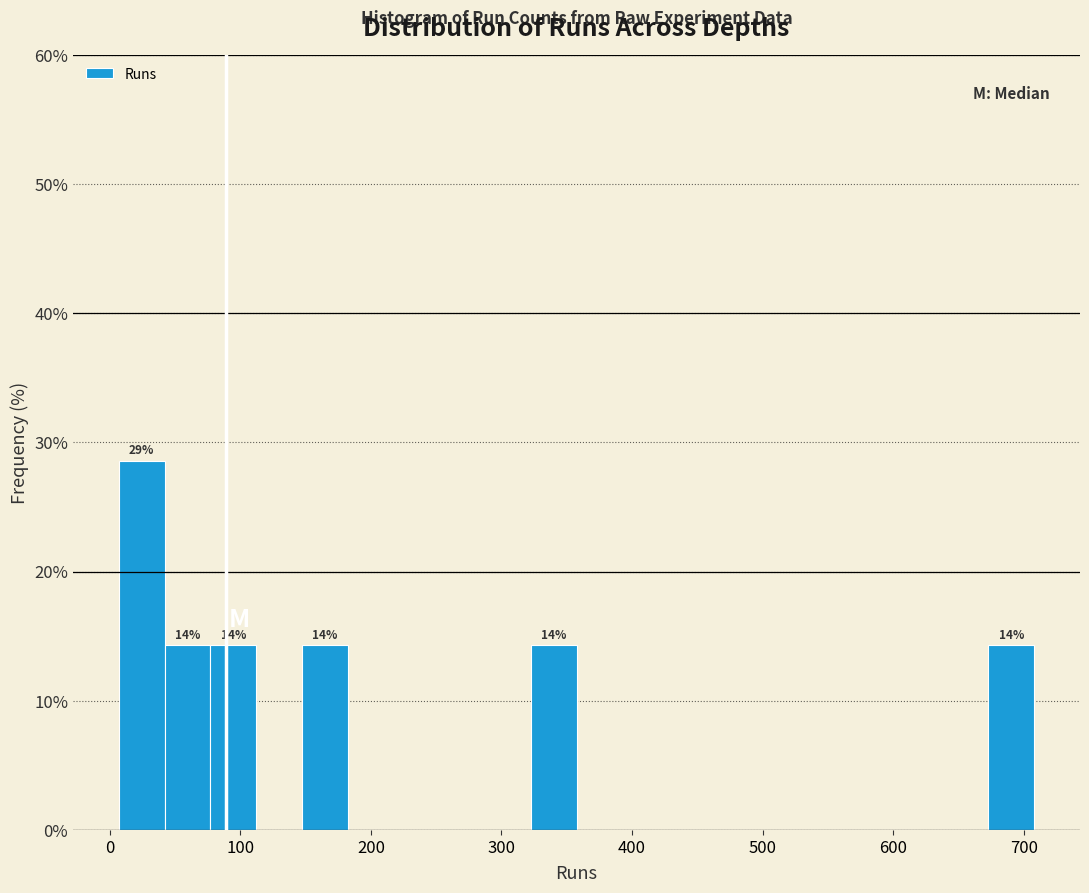

Around what value on the x-axis is the tallest bar? Give the approximate position of its centre, as read against the axis.

20